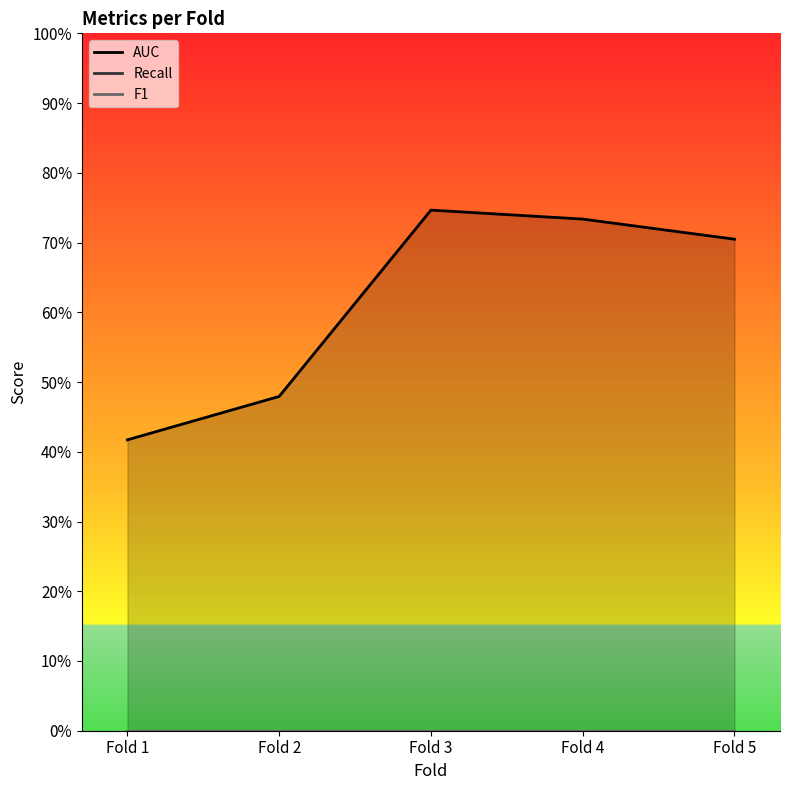

At Fold 1, list the series in order from largest to smallest.

AUC, Recall, F1